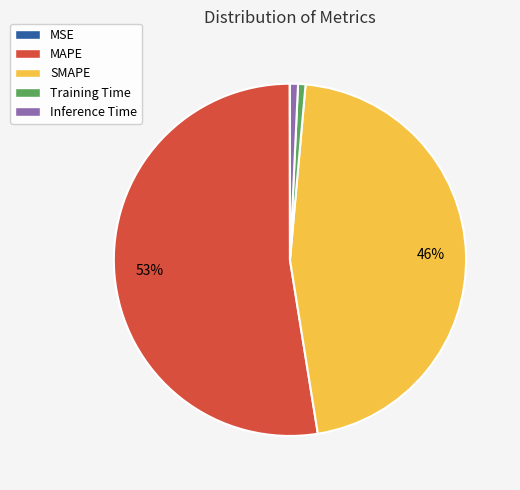

To the nearest percent, what percentage of the pie is SMAPE?

46%